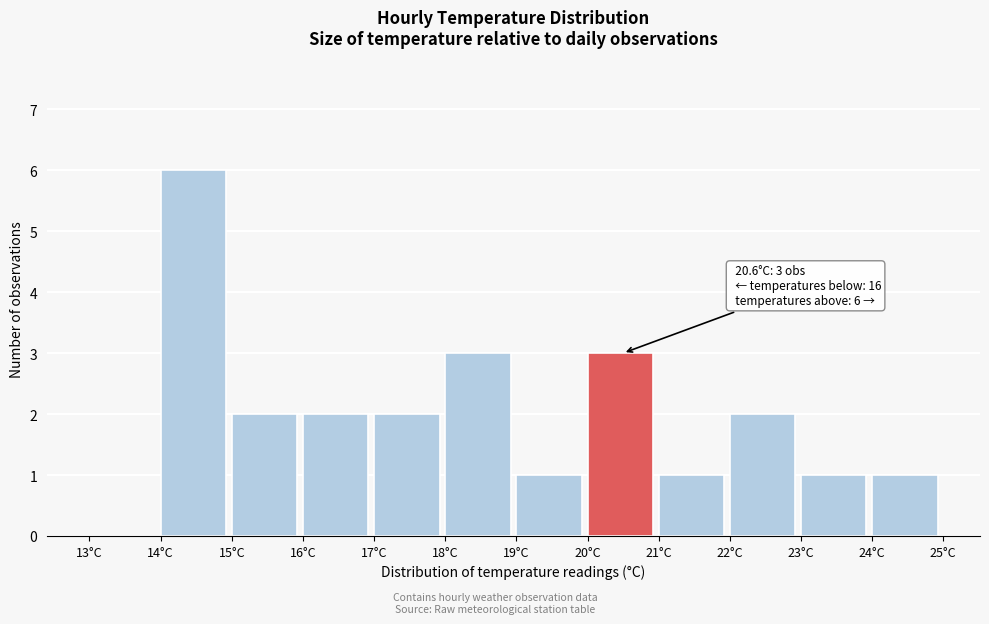

Which range on the x-axis has the tallest bar?

14 to 15